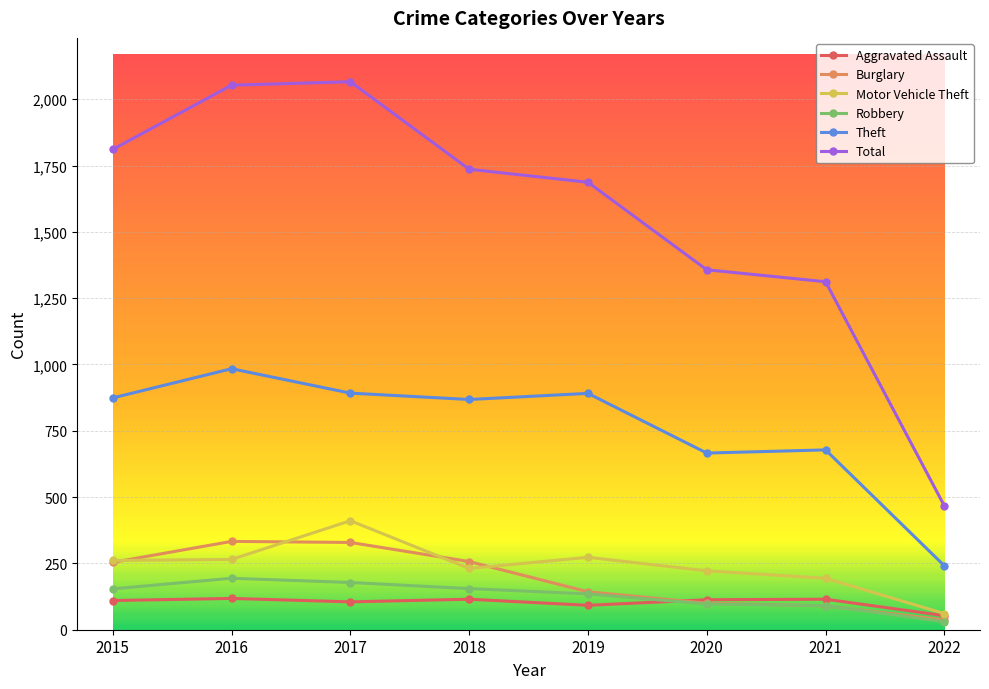

Which label corresponds to the smallest value in the chart?

2022